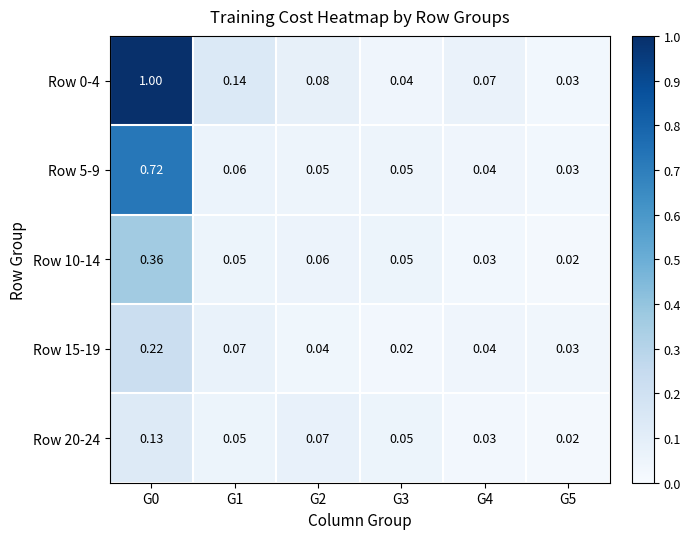

Is the value of Row 0-4 at G4 greater than the value of Row 10-14 at G3?

Yes